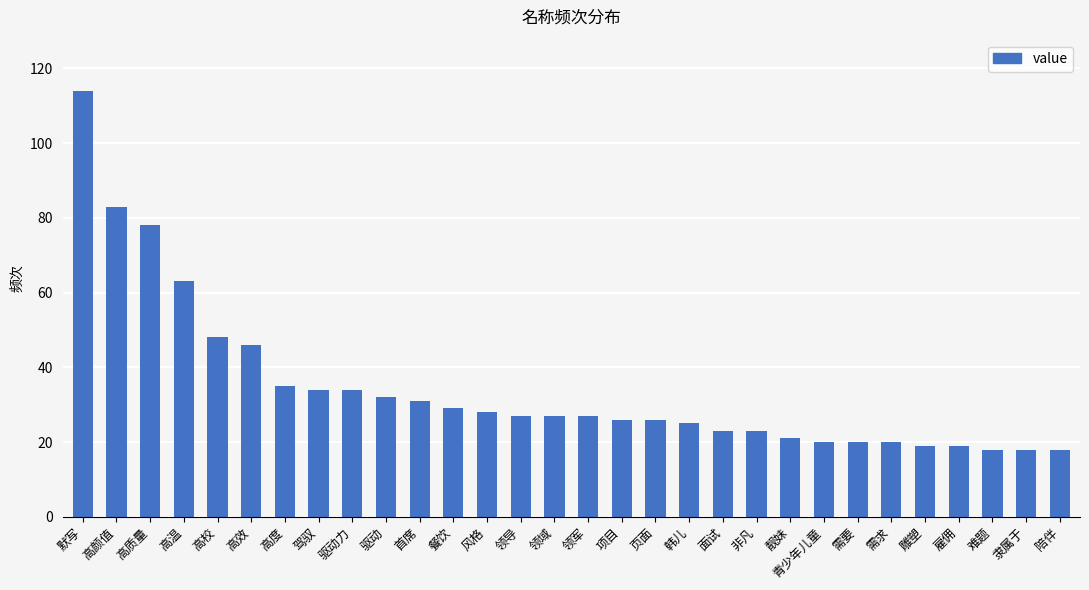

How many categories are shown in the chart?

30